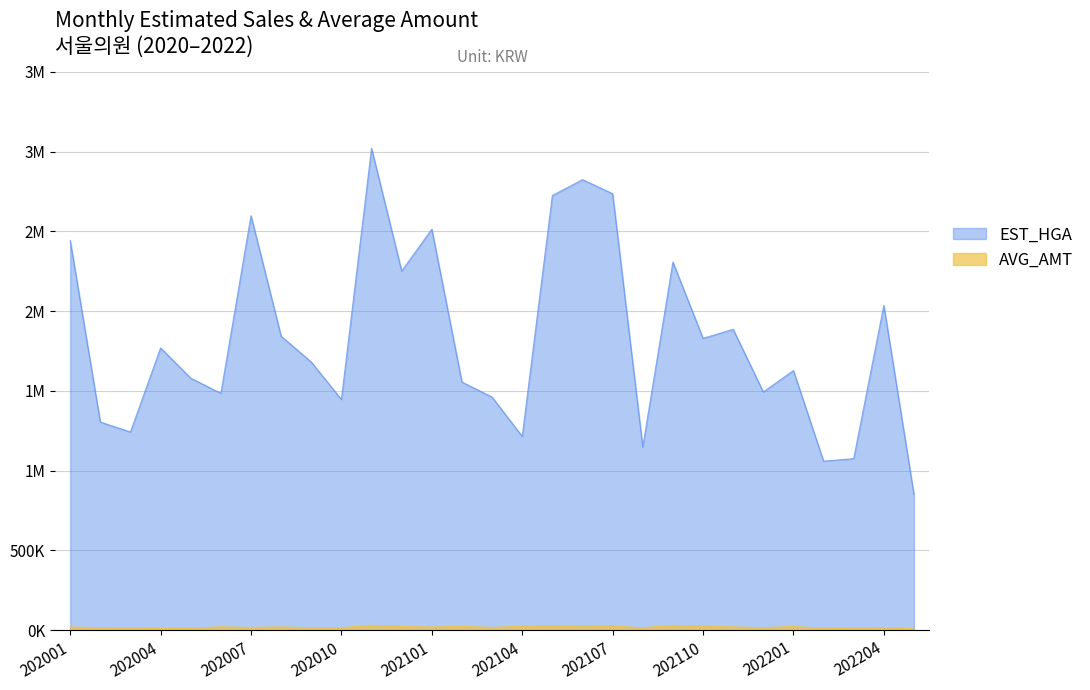

True or false: AVG_AMT and EST_HGA intersect in this chart.

False